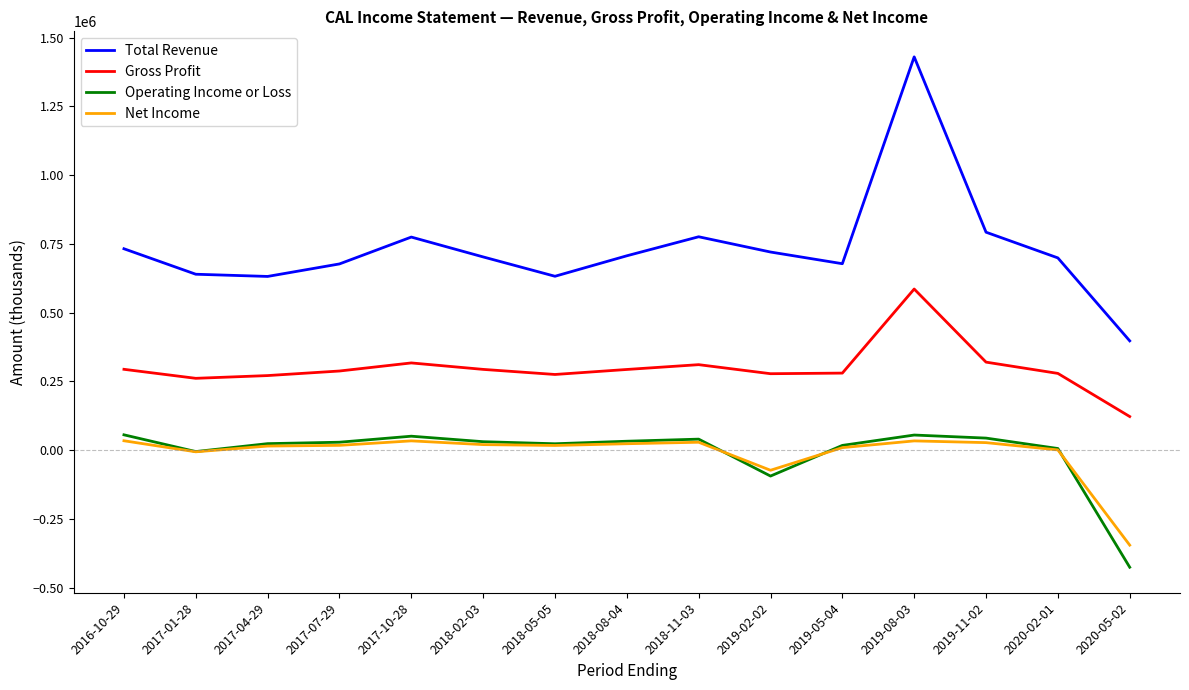

What are all the series names shown in the legend?

Total Revenue, Gross Profit, Operating Income or Loss, Net Income